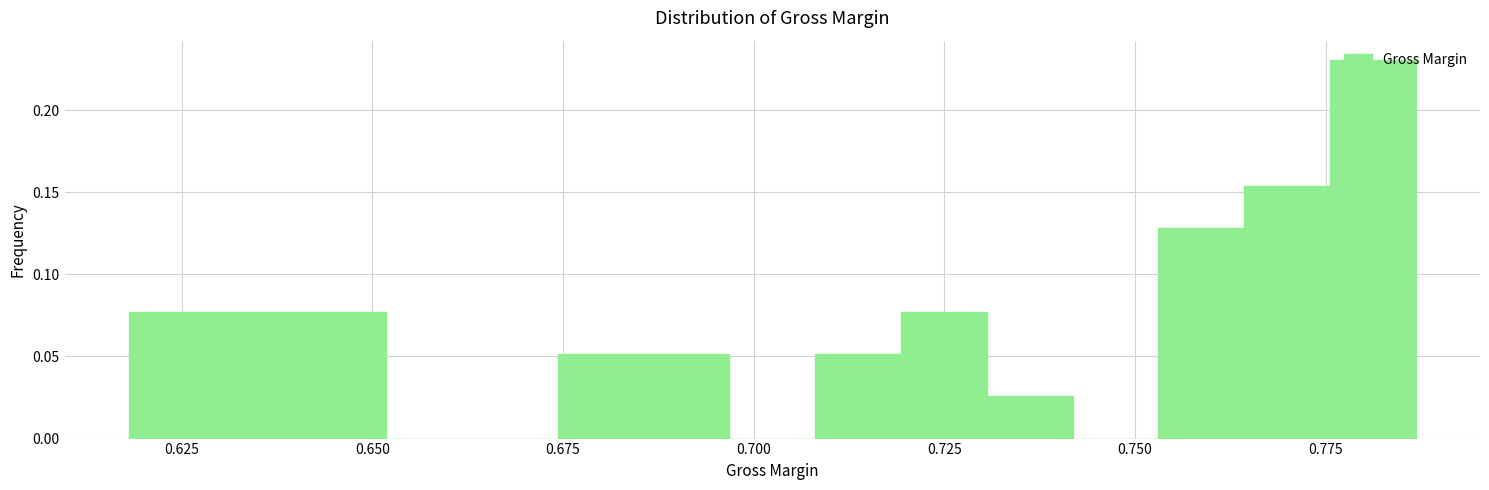

Around what value on the x-axis is the tallest bar? Give the approximate position of its centre, as read against the axis.

0.780